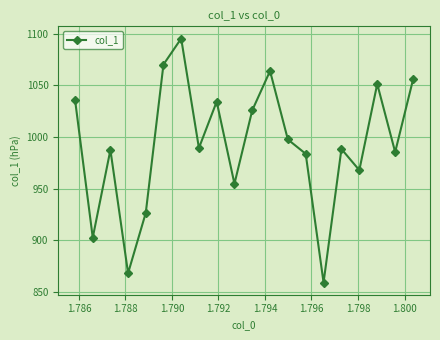

How many data points does each series have?

20